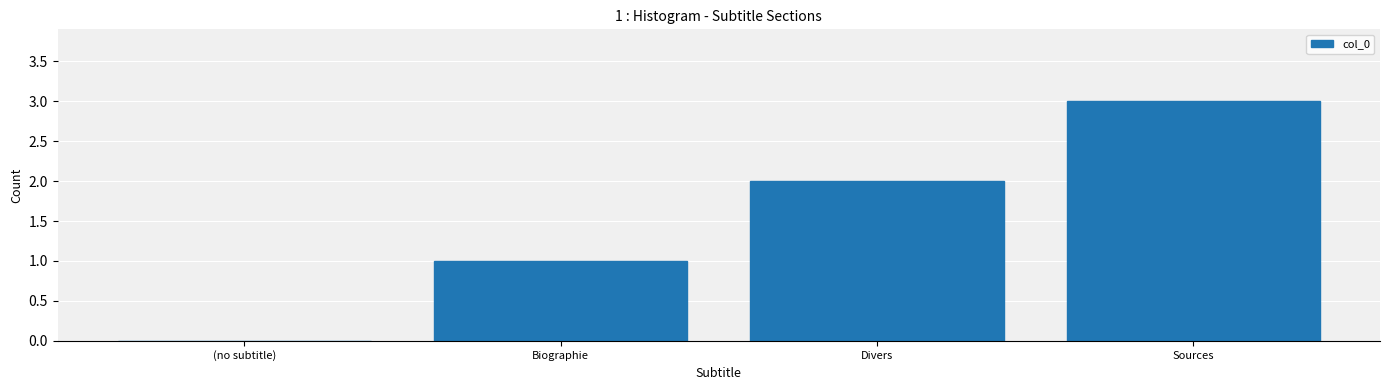

At which category does the chart reach its peak across all series?

Sources